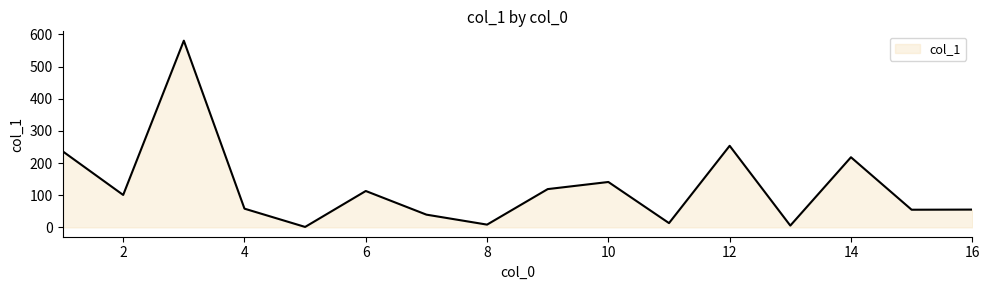

What is the greatest value displayed?

580.3